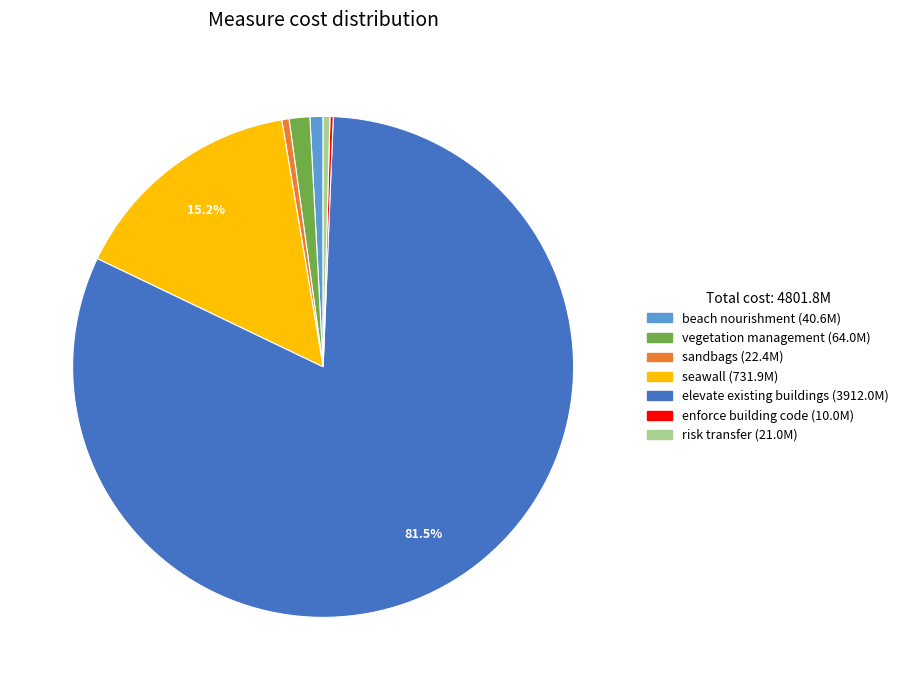

To the nearest percent, what is the average slice percentage?

14%